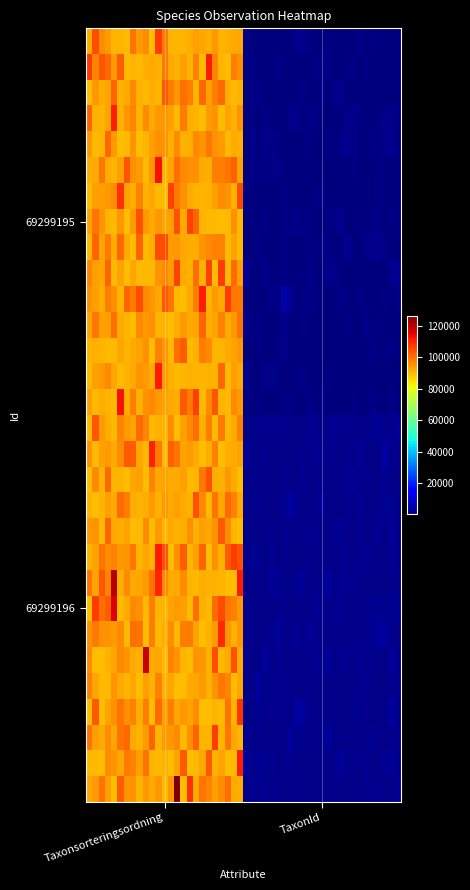

At how many categories does at least one series exceed 47220?

1